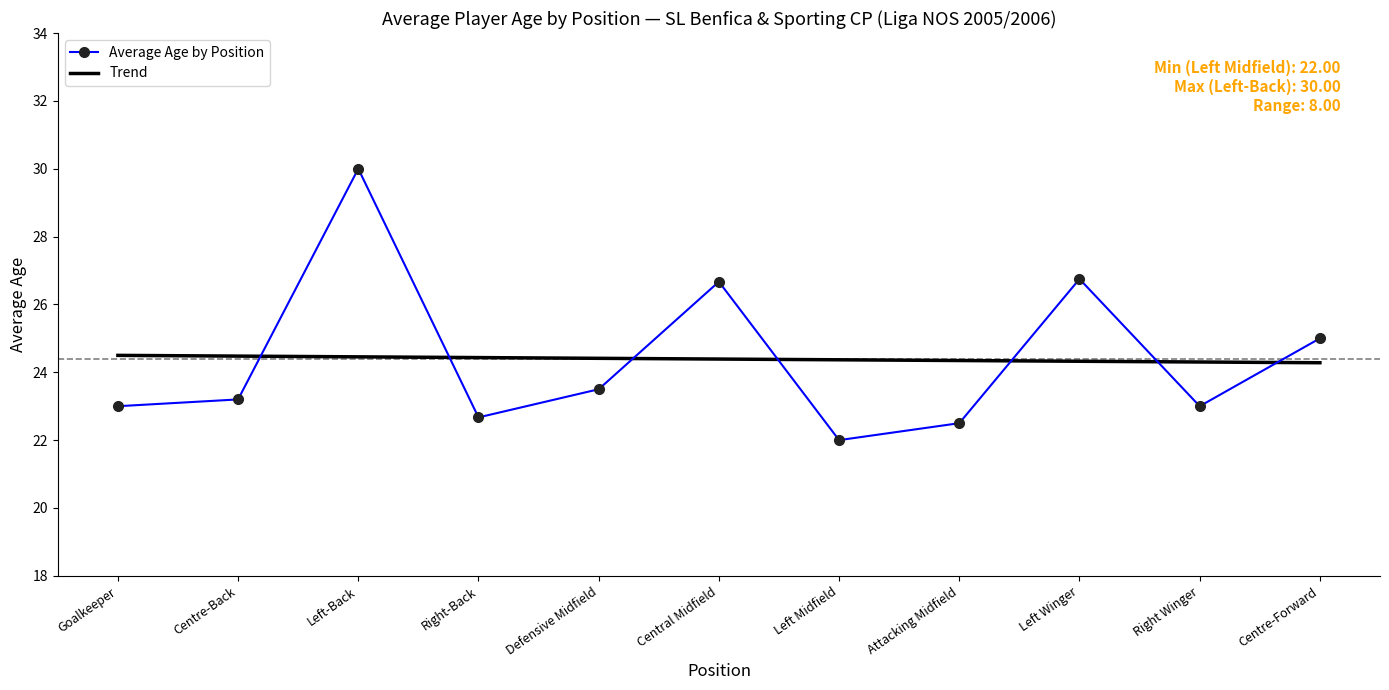

What are all the series names shown in the legend?

Average Age by Position, Trend